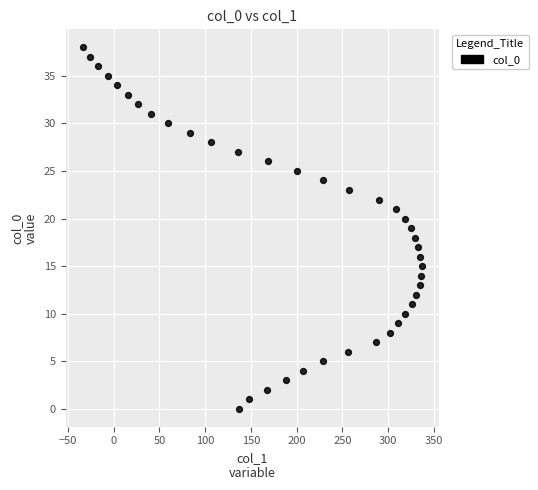

What is the range of Y values (max minus min)?

38